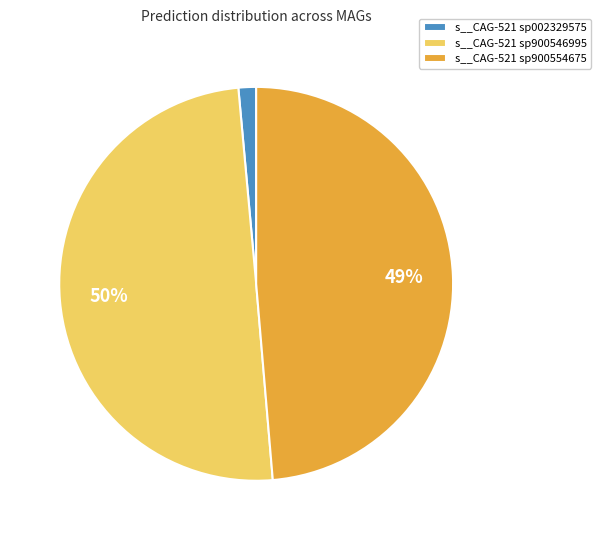

Between s__CAG-521 sp900546995 and s__CAG-521 sp002329575, which is larger?

s__CAG-521 sp900546995